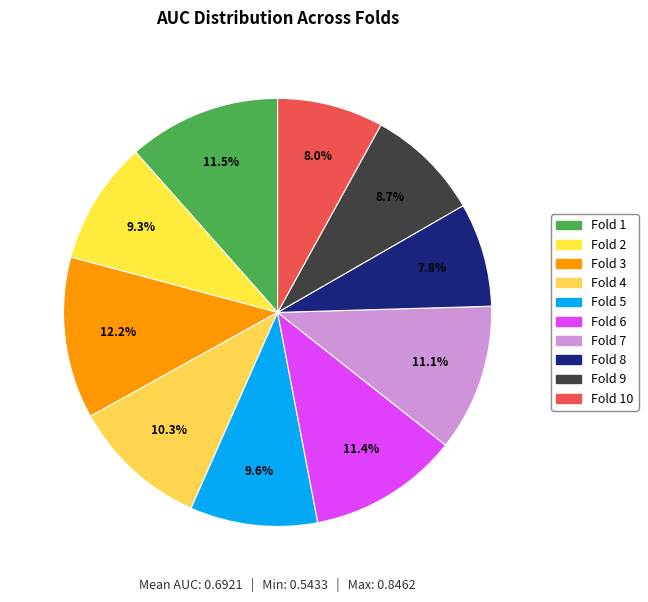

Which slice is the largest?

Fold 3